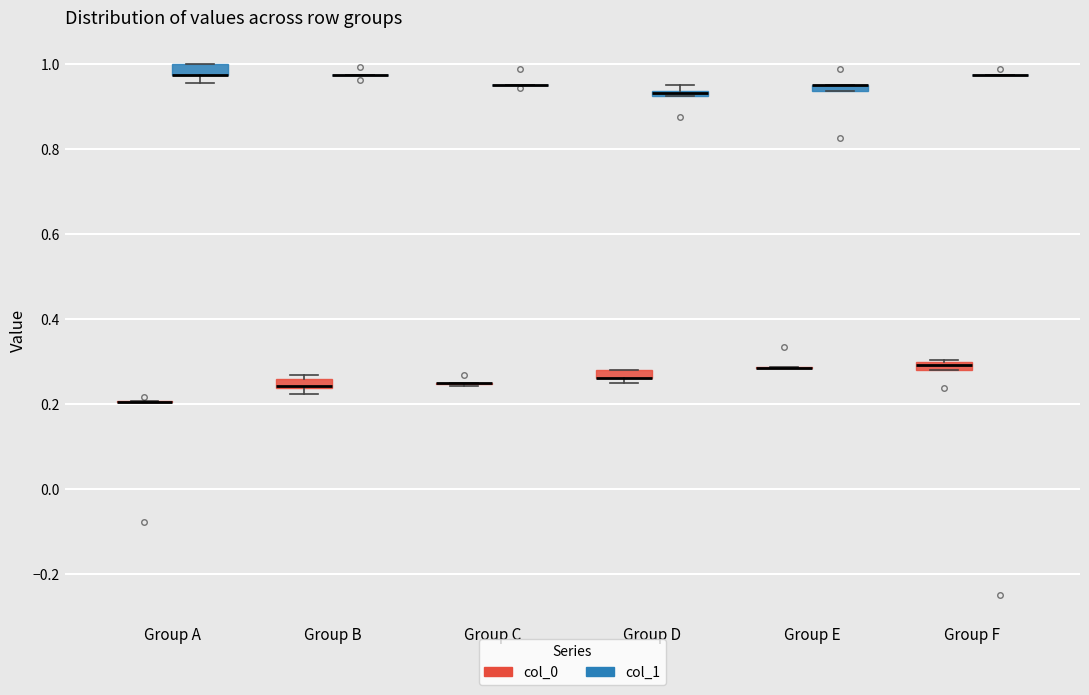

Where is the upper edge of the box for Group A (col_1) on the y-axis? The values are not printed on the chart, so give them approximately, as read against the axis.

1.00